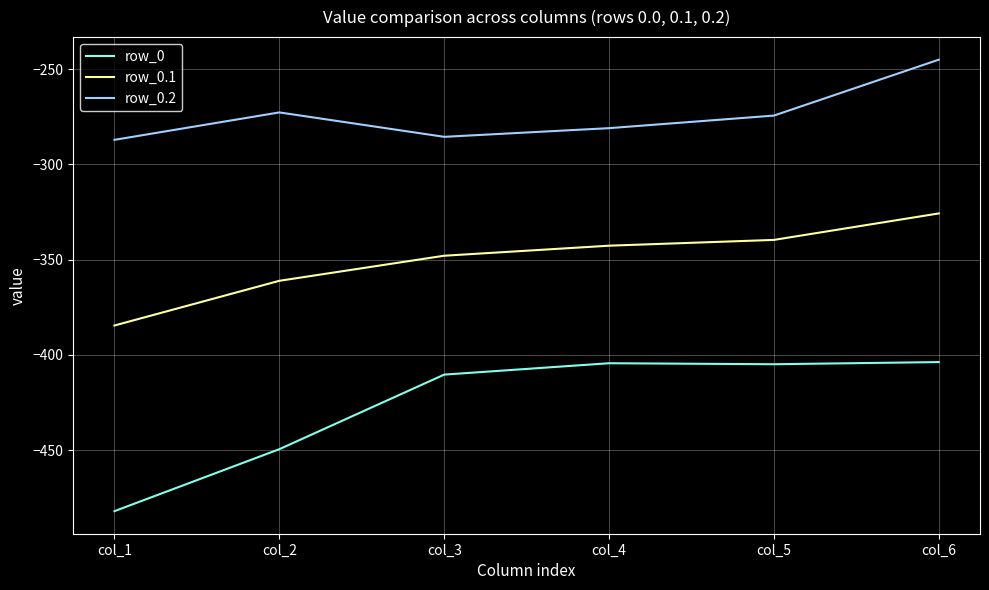

The row_0 series shows -192.1 at col_5. True or false?

False